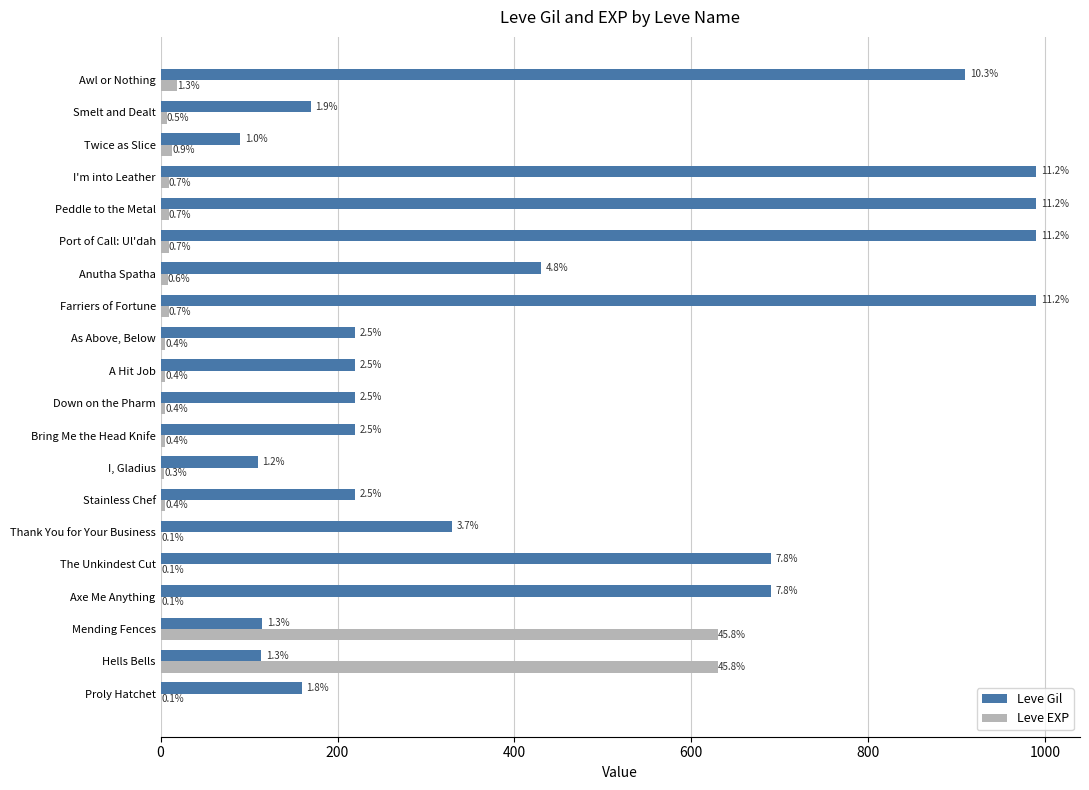

What are all the series names shown in the legend?

Leve Gil, Leve EXP